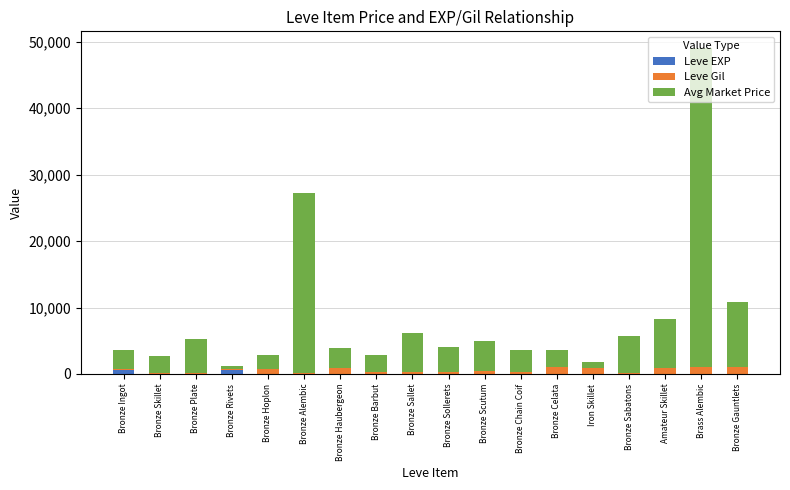

At which category is the sum across all series the highest?

Brass Alembic